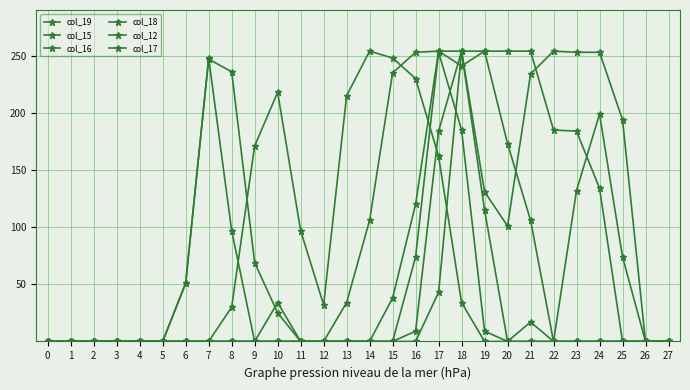

What is the spread (max minus min) of values at 11?

97